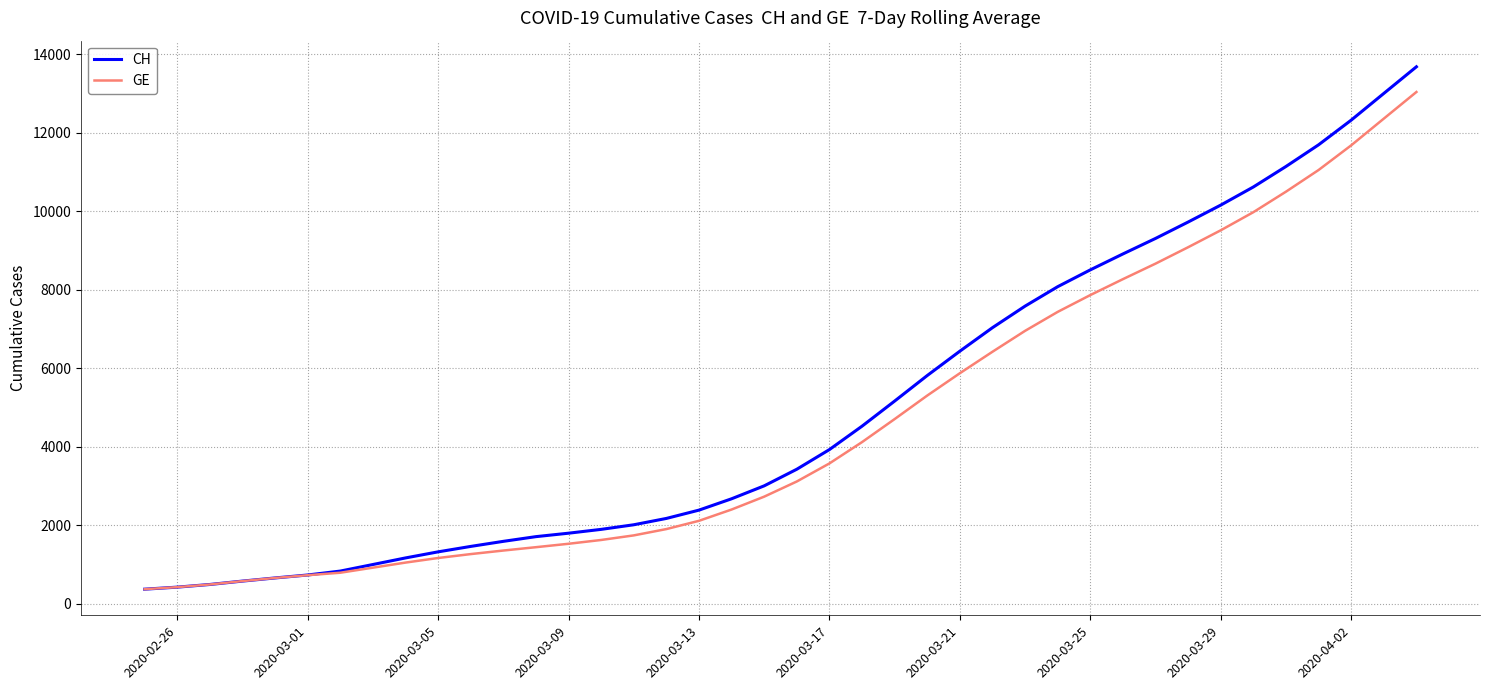

How many distinct data groups are displayed?

2